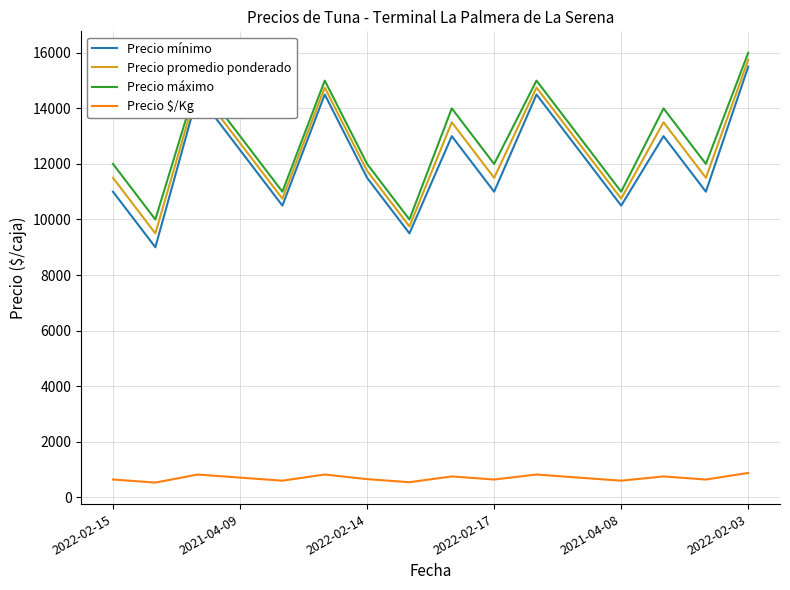

Which series has the widest spread of values?

Precio mínimo